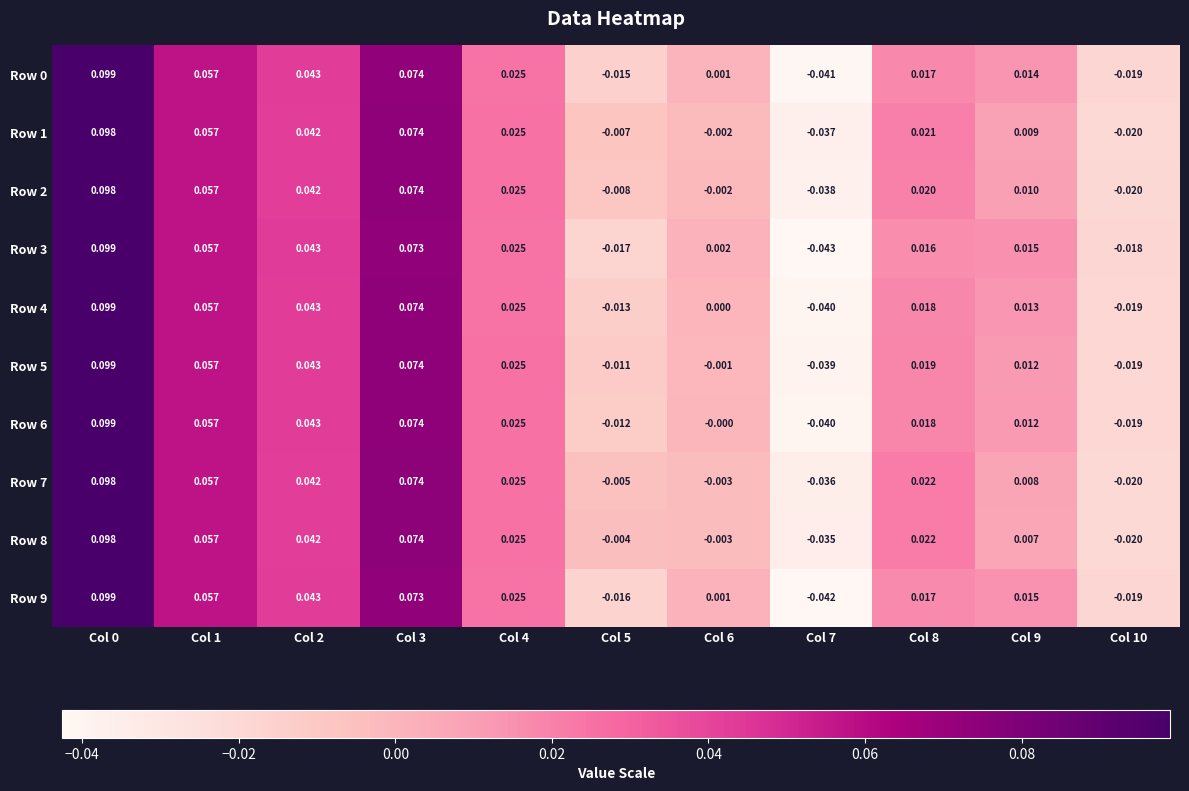

Is the value of Row 6 at Col 7 greater than the value of Row 9 at Col 3?

No